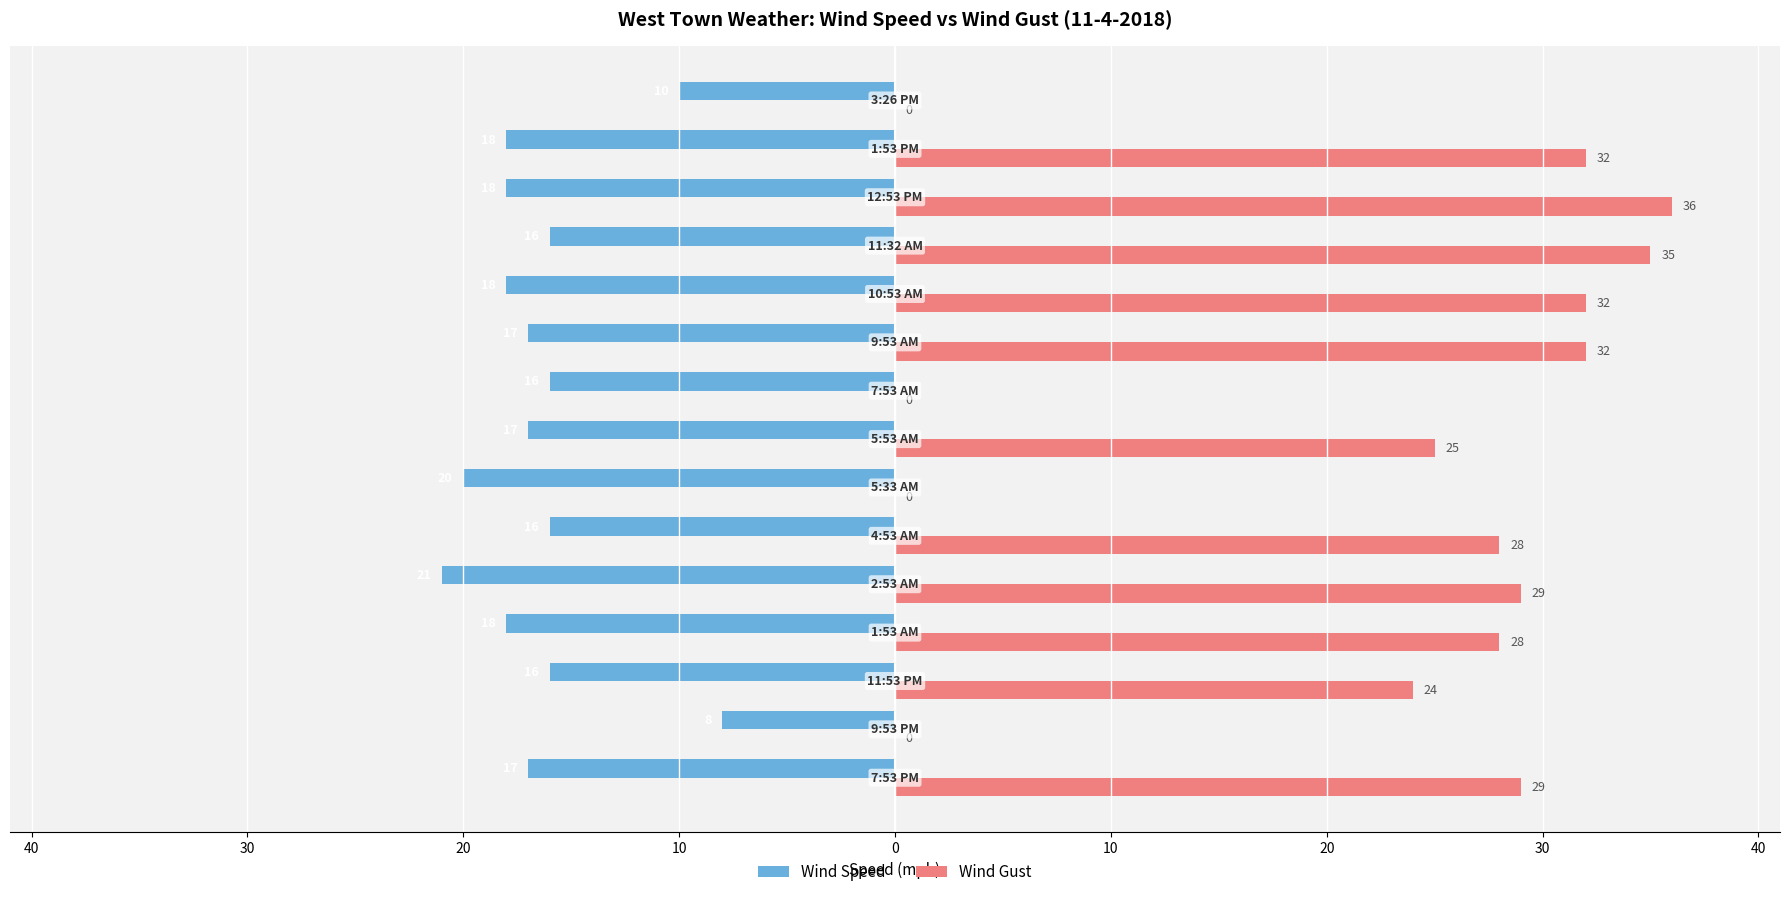

What is the value of the Wind Gust bar at the 14th from the left?

32